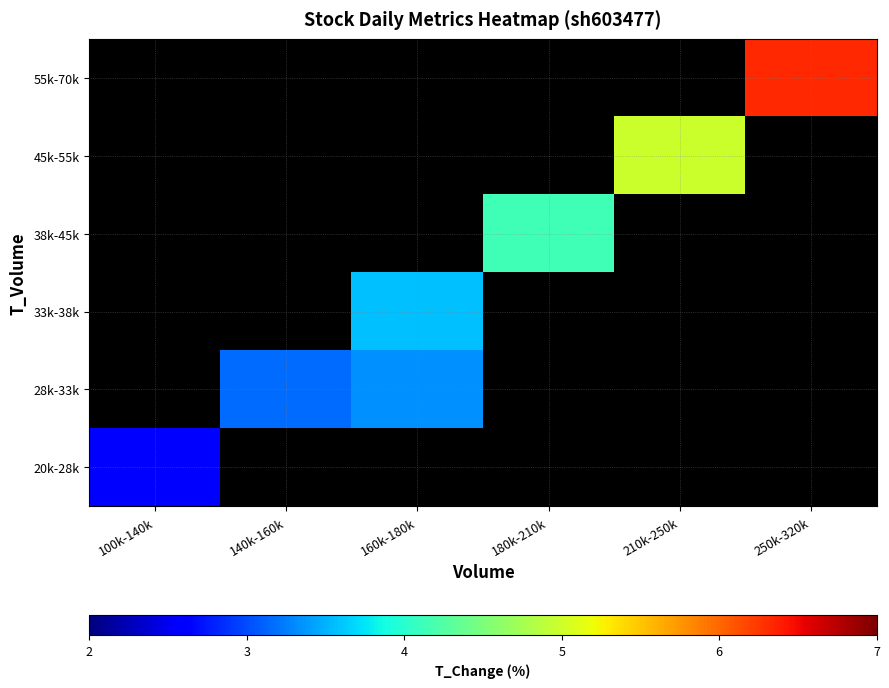

Which label corresponds to the largest value in the chart?

250k-320k